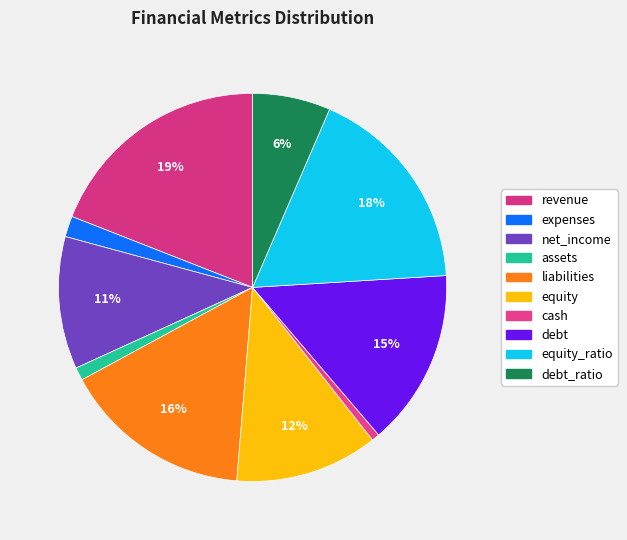

To the nearest percent, what is the average slice percentage?

10%